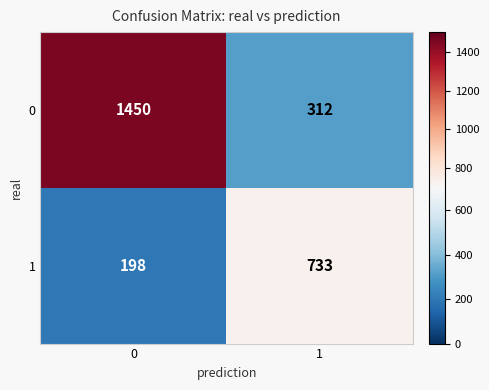

At how many categories does at least one series exceed 585?

2